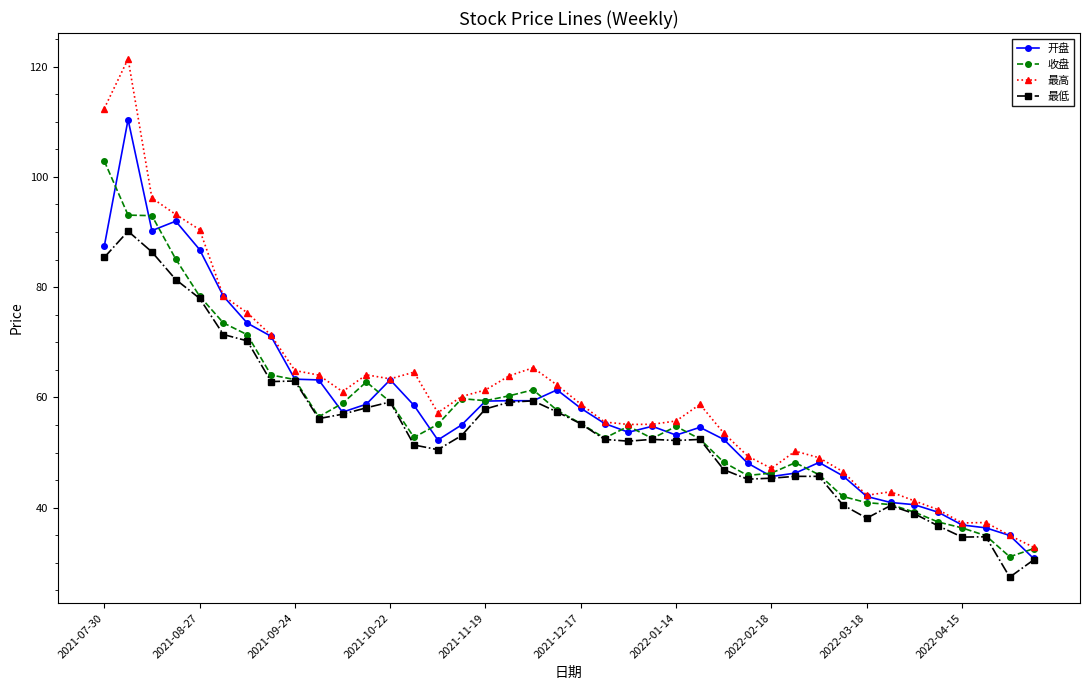

Rank the series by their average value, from lowest to highest.

最低, 收盘, 开盘, 最高